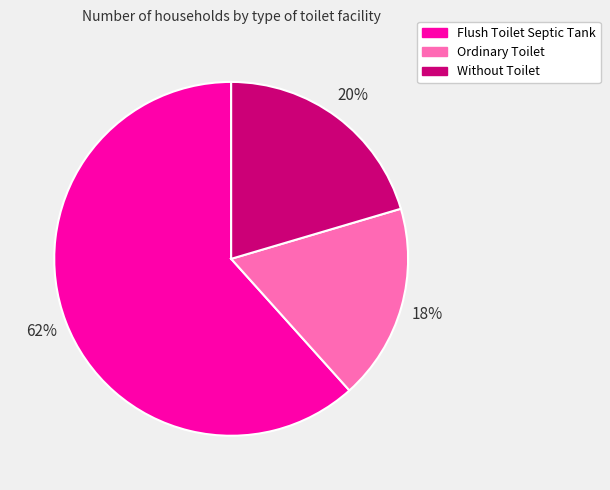

Which category has the smallest portion of the pie?

Ordinary Toilet